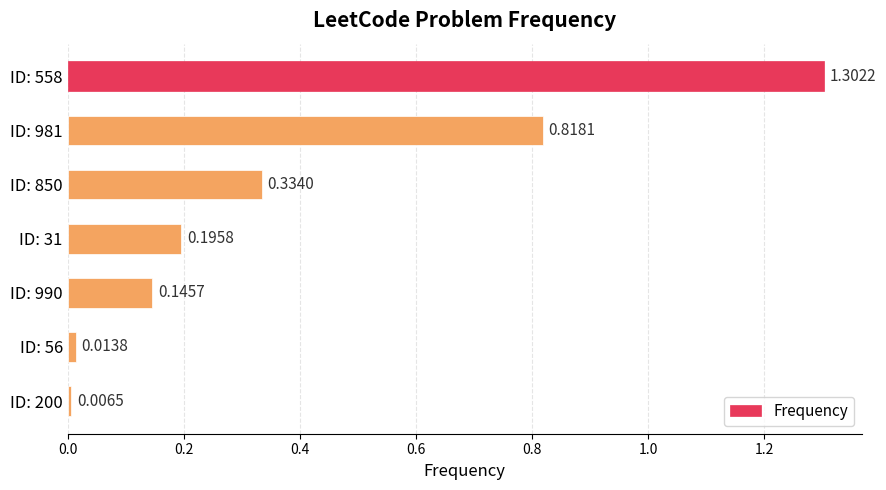

Which has a higher value, ID: 850 or ID: 200?

ID: 850